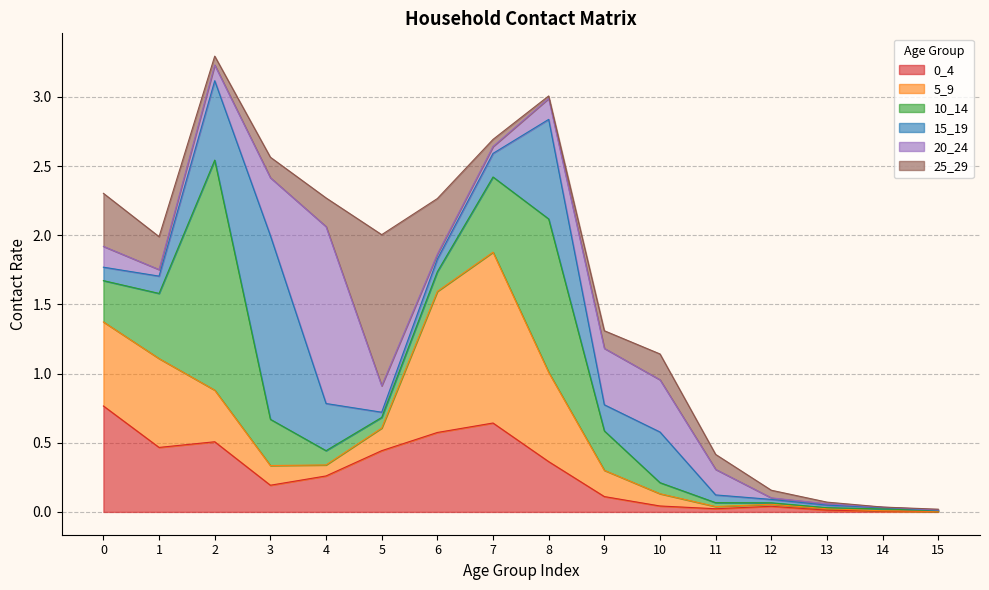

Is the value of 0_4 at 14 greater than the value of 20_24 at 11?

No